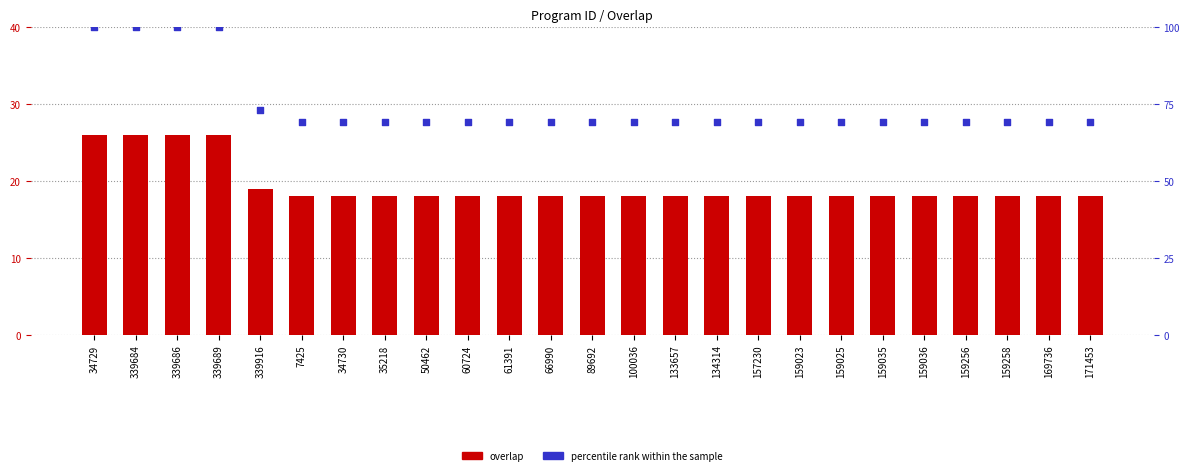

Which series contains the highest Y value?

percentile rank within the sample